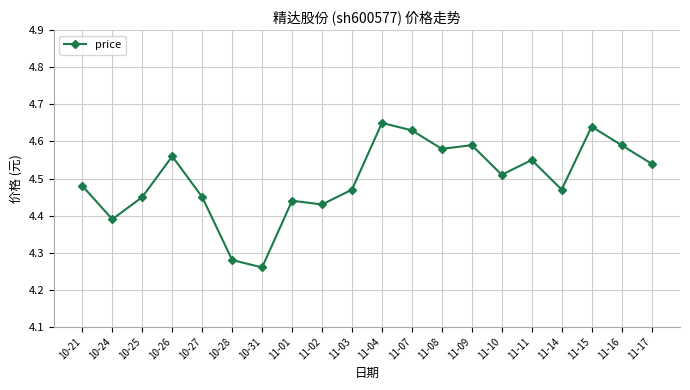

Count the number of data series in this chart.

1